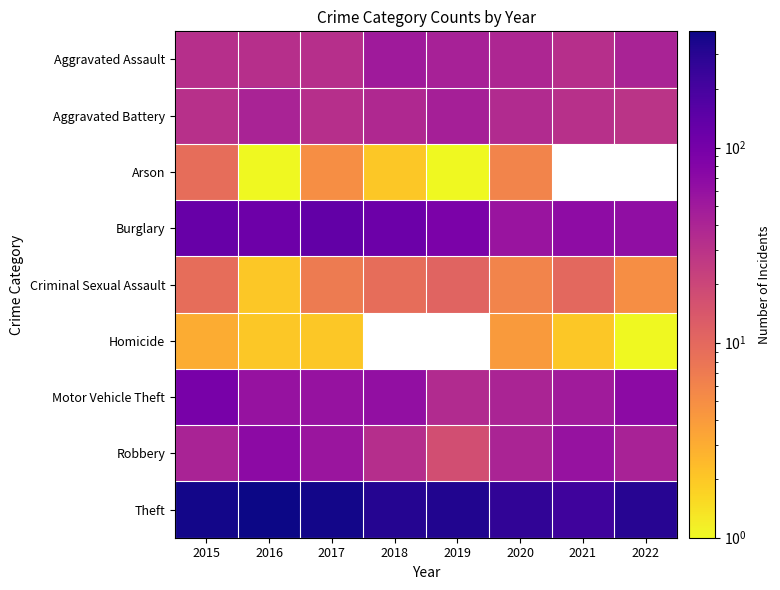

What is the maximum value shown in the chart?

394.0